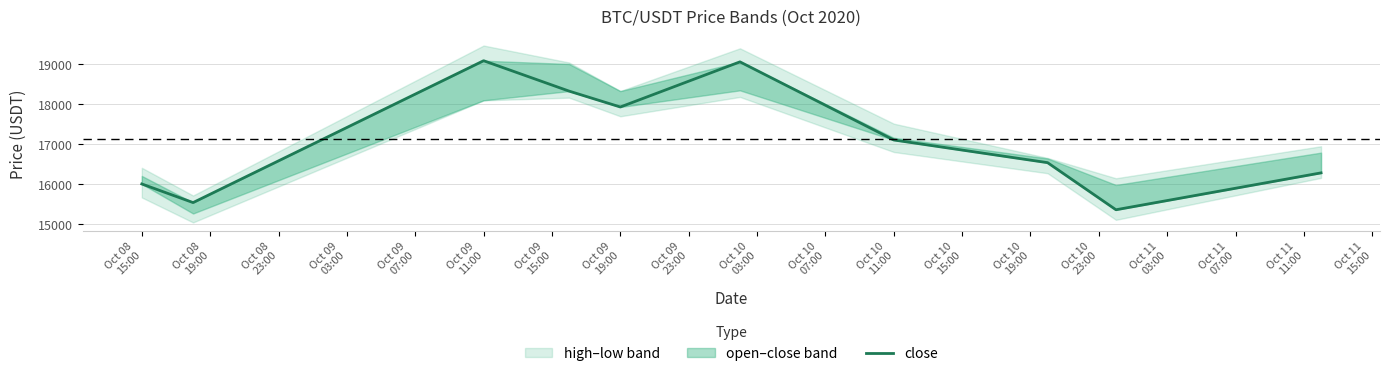

What is the smallest value displayed?

15367.6